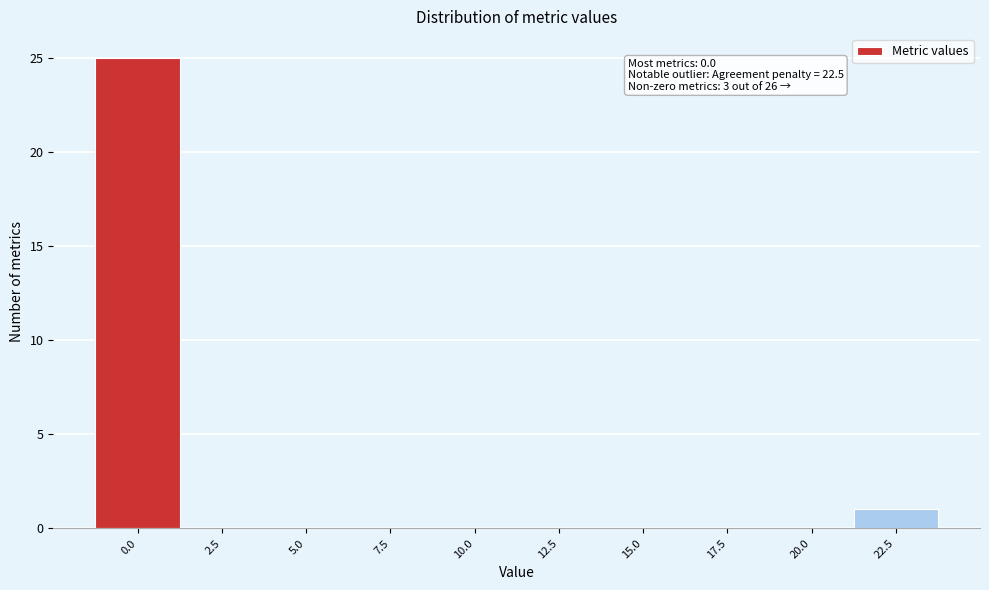

Over which range of the x-axis is the bar tallest?

-1.25 to 1.25